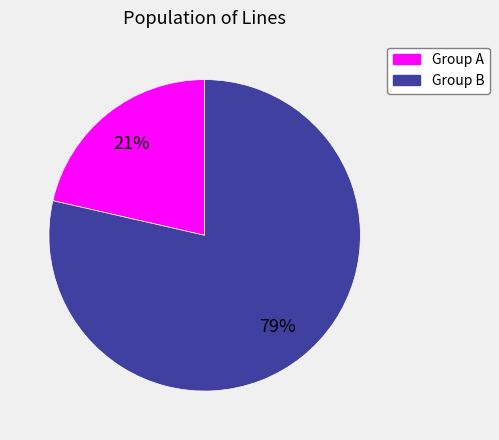

To the nearest percent, what is the average slice percentage?

50%